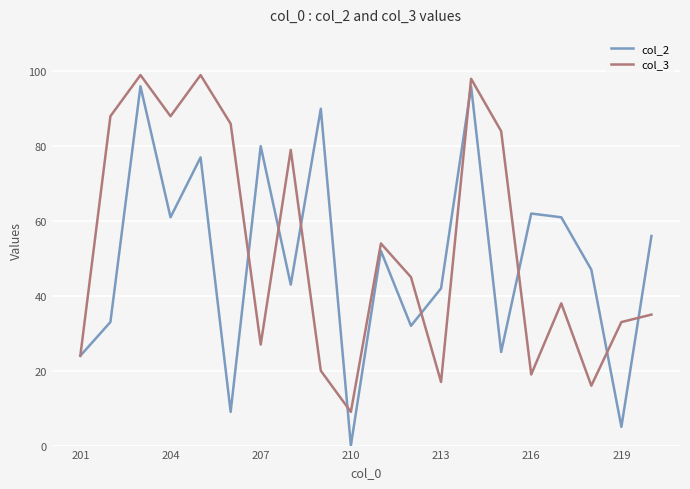

List the series in order of their overall mean, highest first.

col_3, col_2